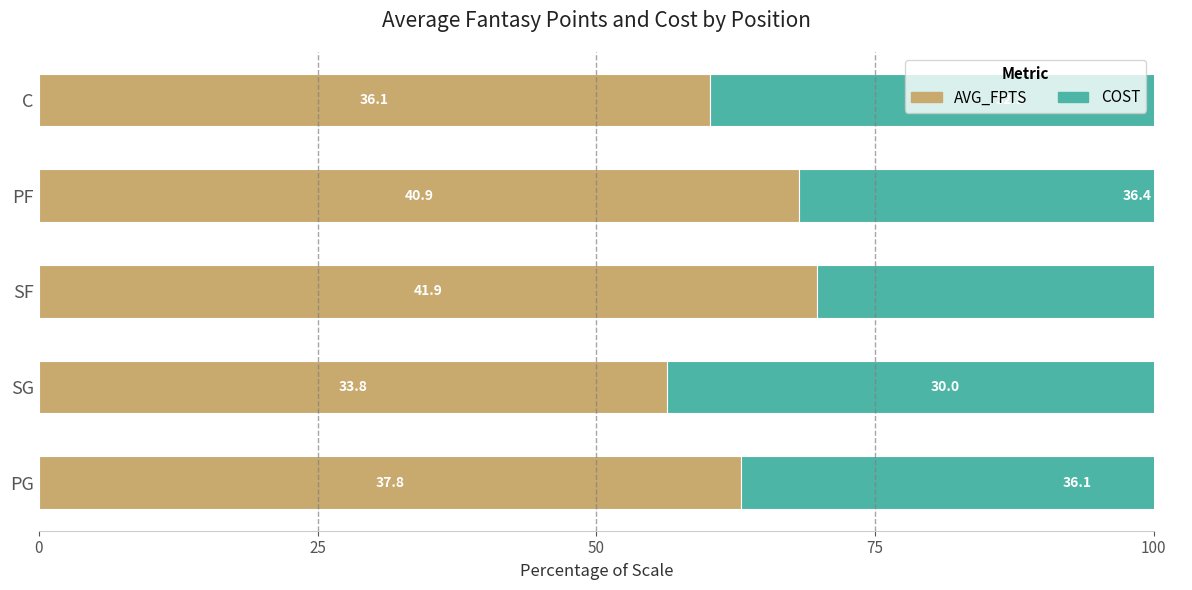

What is the sum of the AVG_FPTS values at SF and SG?

126.2